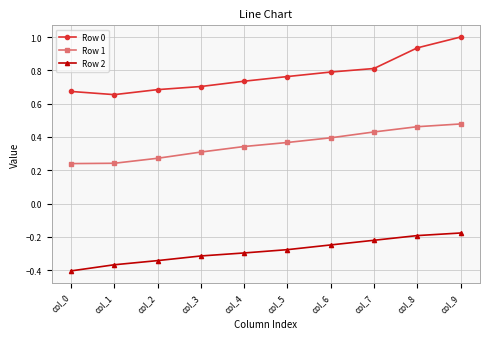

At which category is the sum across all series the highest?

col_9